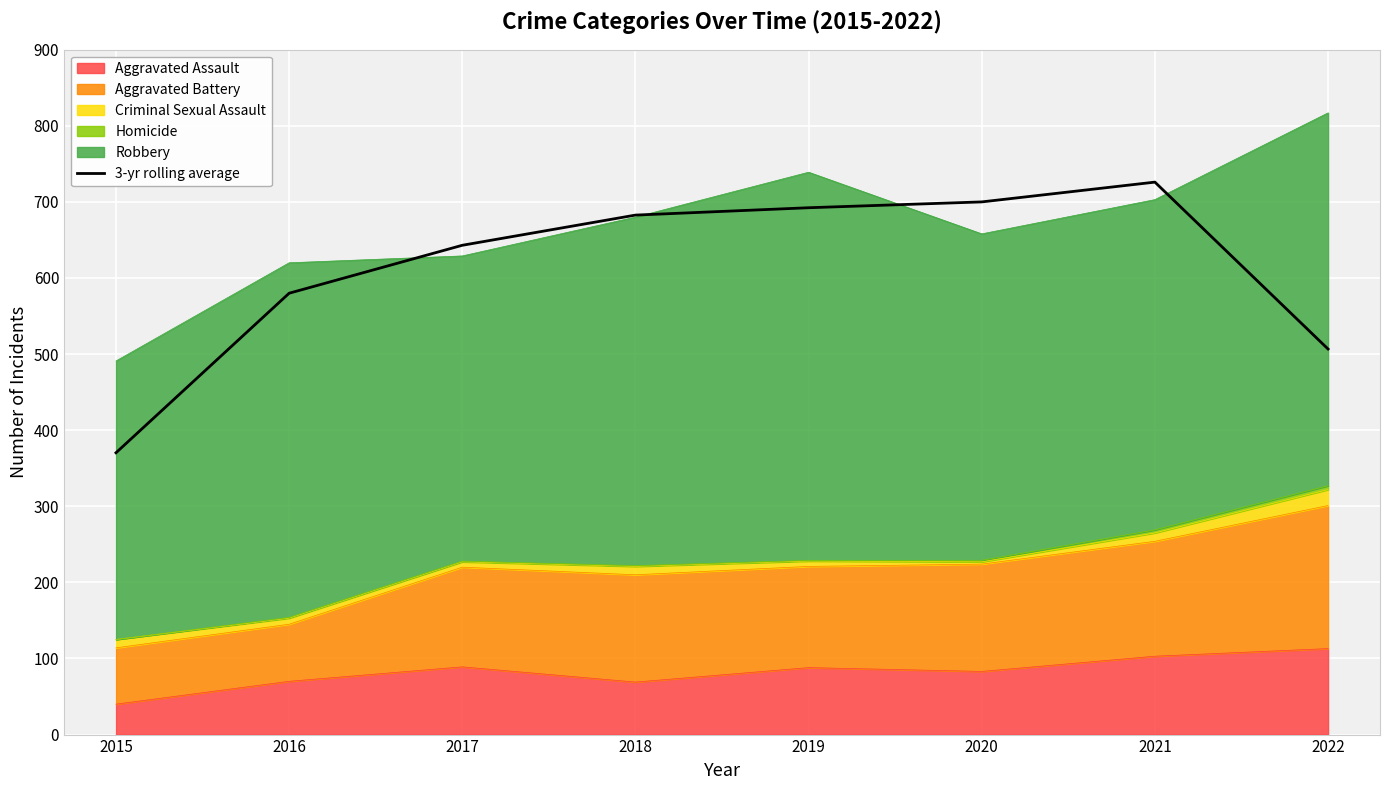

Reading left to right, extract all data points from this chart.

2015=370.3	2016=580.0	2017=643.0	2018=682.7	2019=692.3	2020=700.0	2021=726.0	2022=506.7